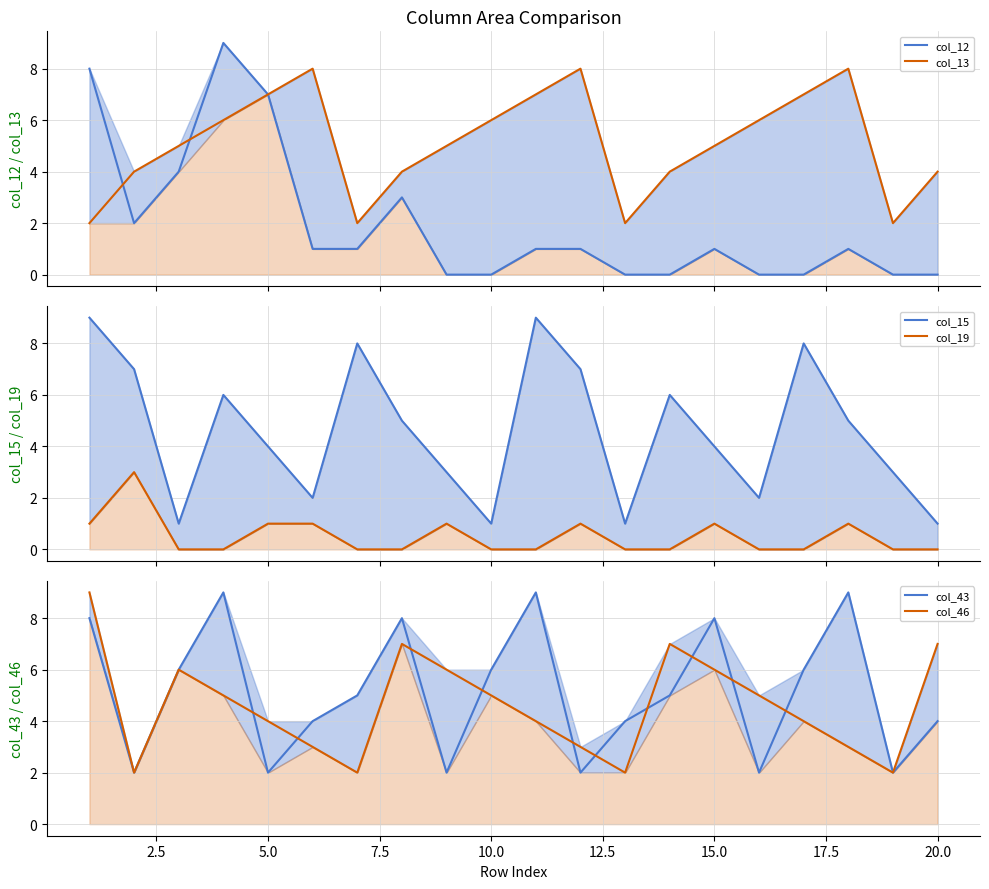

What is the difference between the maximum and minimum values in the col_15 series?

8